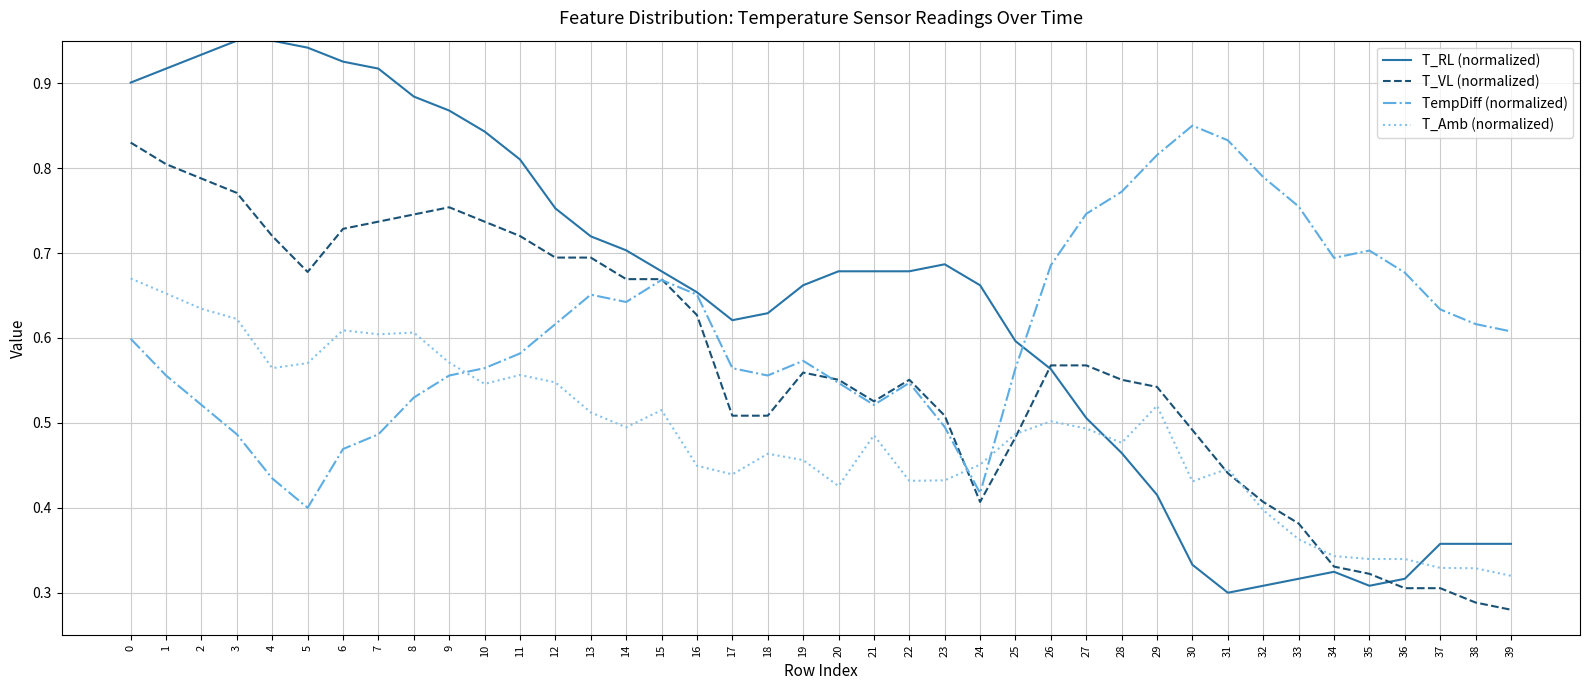

Which category has the lowest value in the TempDiff (normalized) series?

5